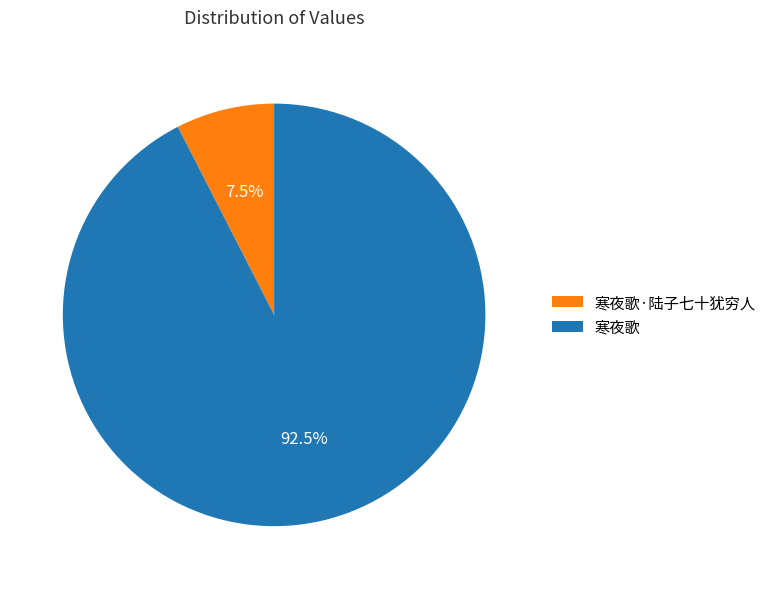

Between 寒夜歌 and 寒夜歌·陆子七十犹穷人, which is larger?

寒夜歌